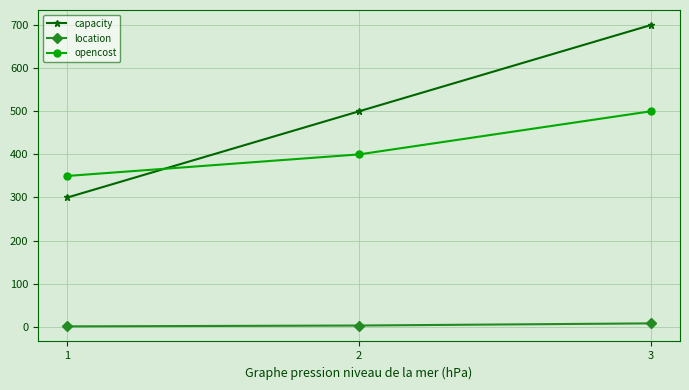

What is the minimum value for capacity?

300